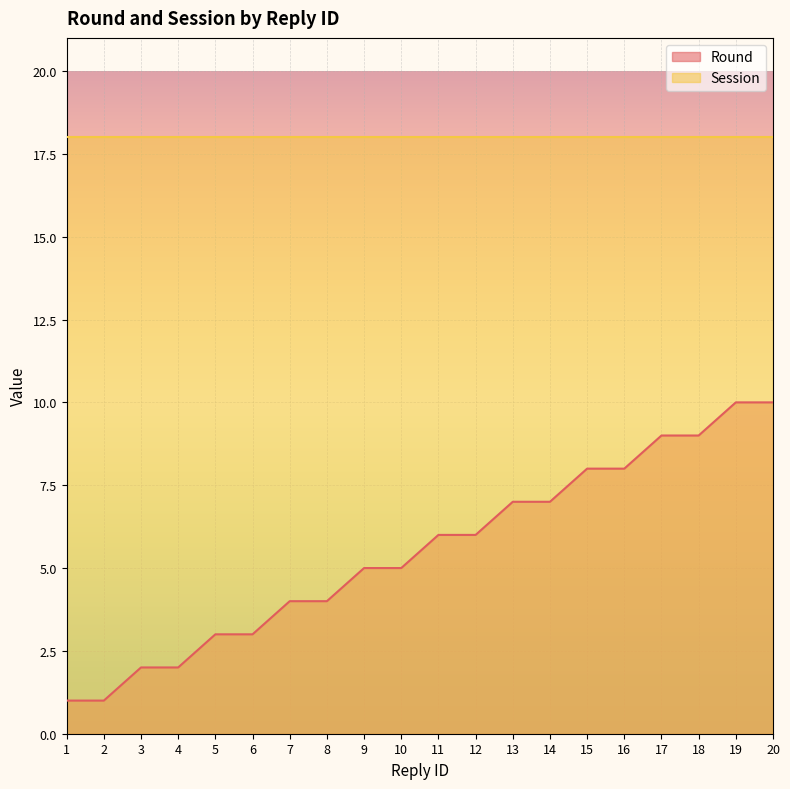

How many values are below 6?

10